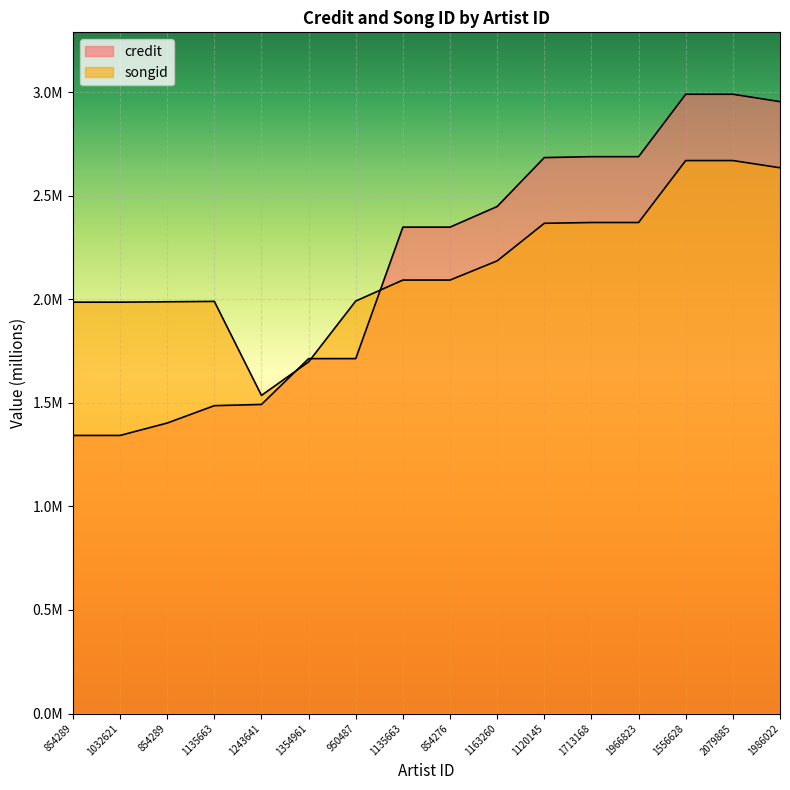

Reading left to right, list all the values displayed in this chart.

credit: 854289=1.3	1032621=1.3	854289=1.4	1135663=1.5	1243641=1.5	1354961=1.7	950487=1.7	1135663=2.3	854276=2.3	1163260=2.4	1120145=2.7	1713168=2.7	1966823=2.7	1556628=3.0	2079885=3.0	1986022=3.0
songid: 854289=2.0	1032621=2.0	854289=2.0	1135663=2.0	1243641=1.5	1354961=1.7	950487=2.0	1135663=2.1	854276=2.1	1163260=2.2	1120145=2.4	1713168=2.4	1966823=2.4	1556628=2.7	2079885=2.7	1986022=2.6